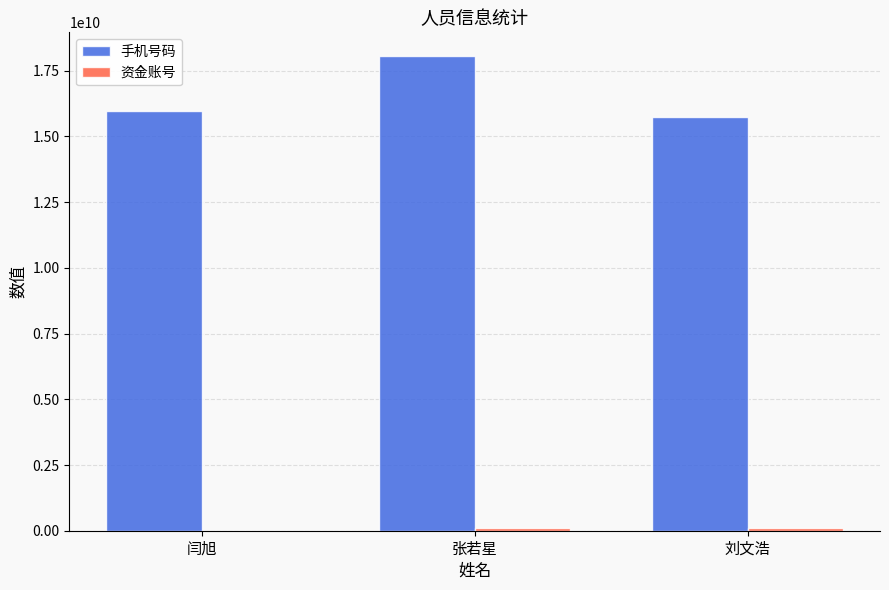

Are the bars horizontal?

No